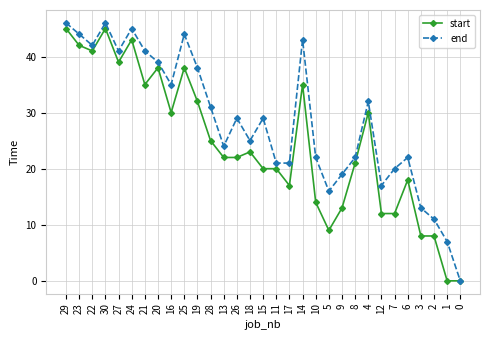

What position from the right is 2?

3